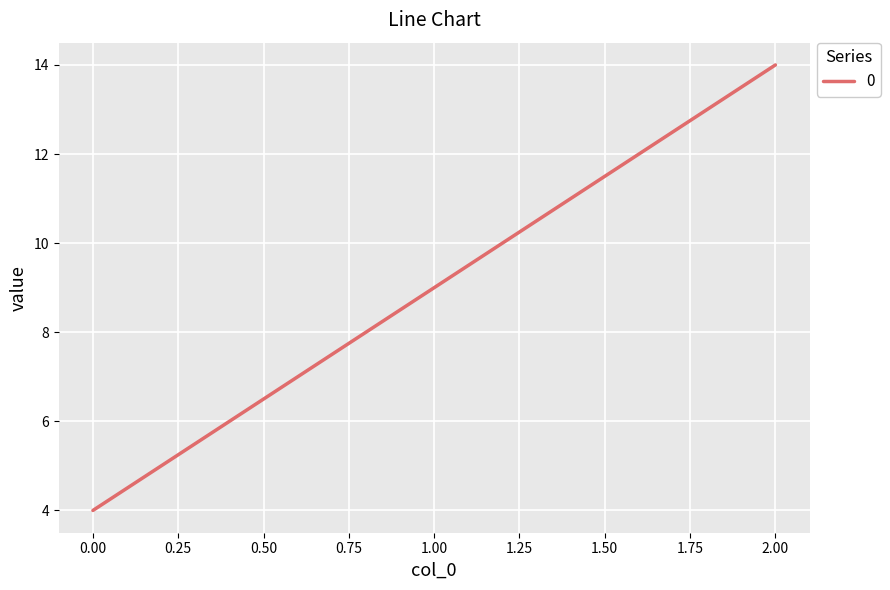

List the labels in order of value, largest first.

2.00, 1.00, 0.00